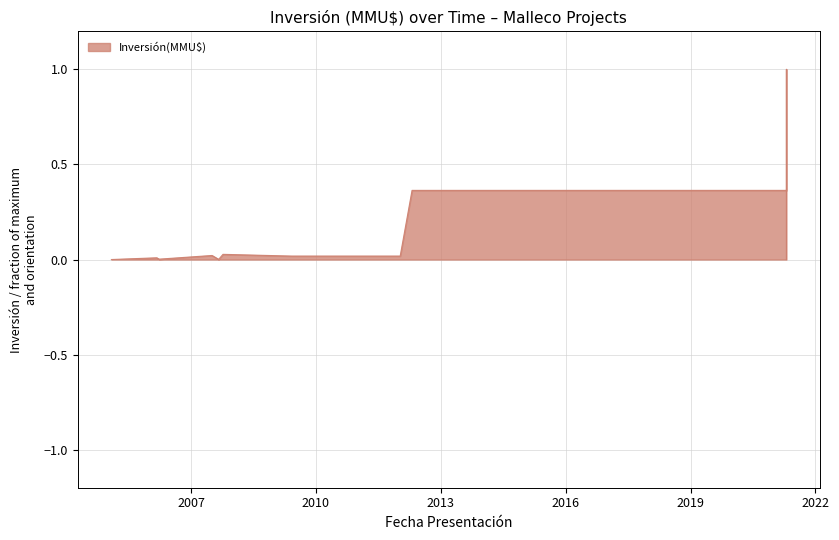

What is the difference between the maximum and minimum values?

1.0